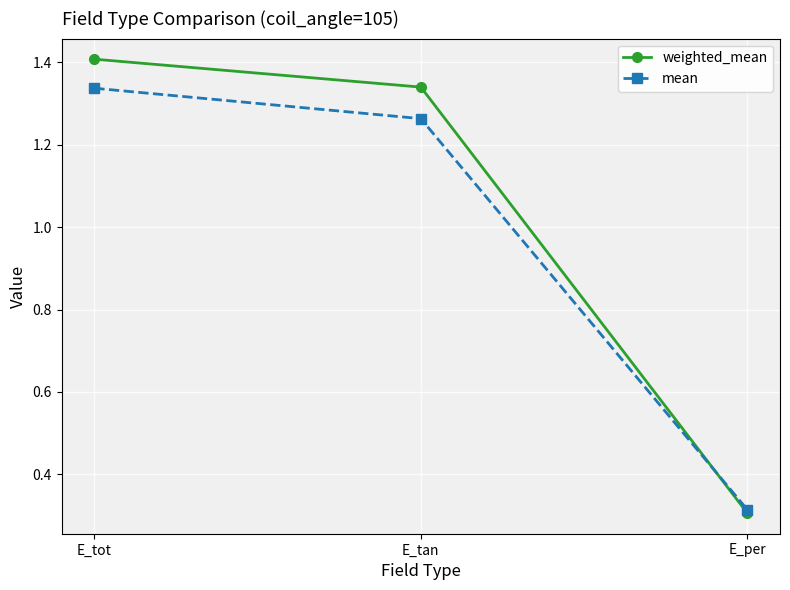

Which series changed the most between E_tan and E_per?

weighted_mean